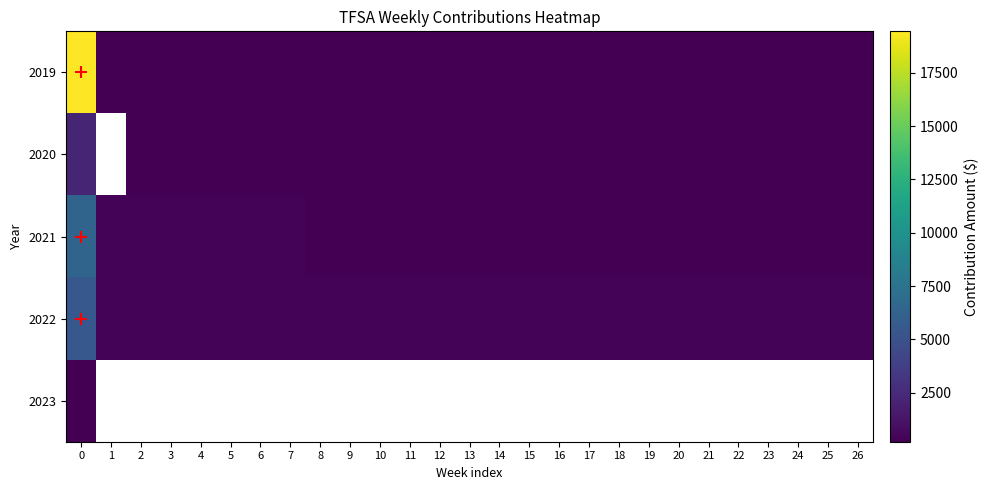

The value of 2019 at 1 is 146.4. True or false?

False